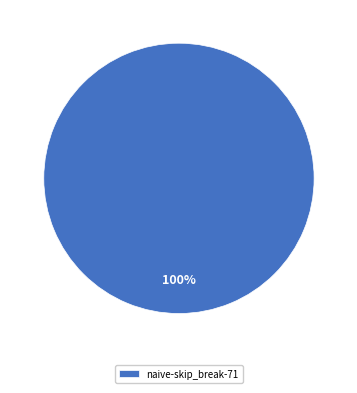

How many segments does this pie chart have?

1